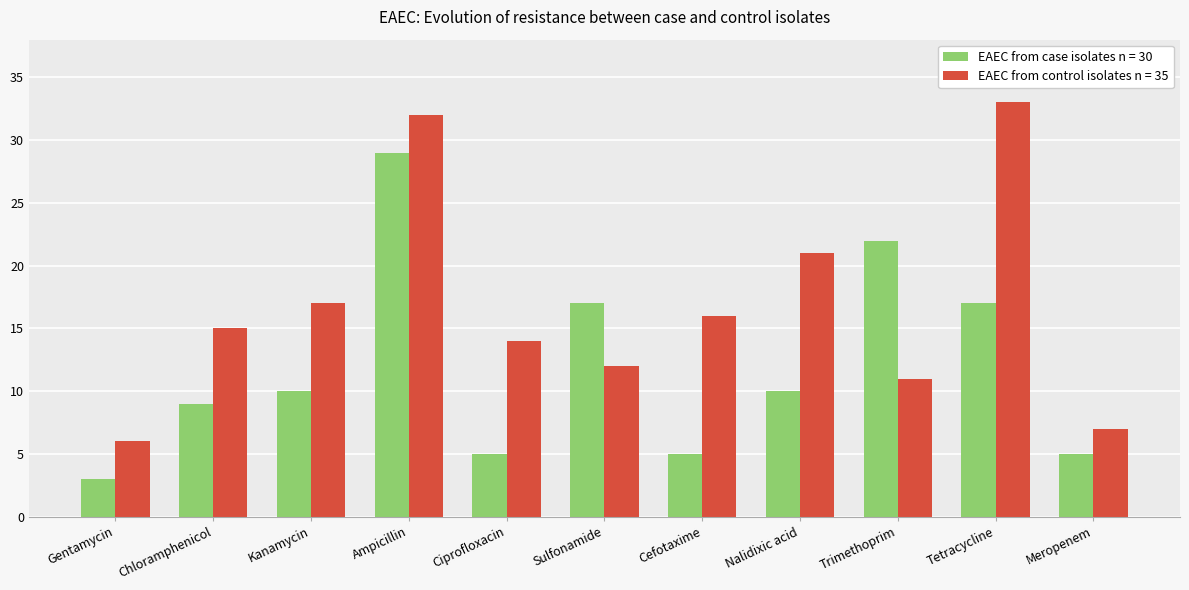

List the labels in order of EAEC from control isolates n = 35 value, smallest first.

Gentamycin, Meropenem, Trimethoprim, Sulfonamide, Ciprofloxacin, Chloramphenicol, Cefotaxime, Kanamycin, Nalidixic acid, Ampicillin, Tetracycline